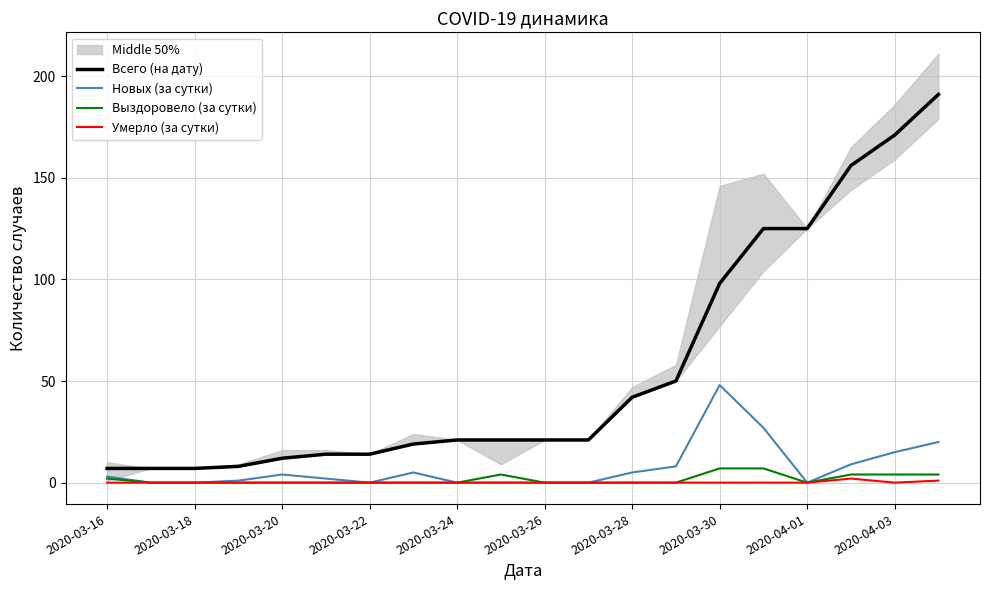

Does the chart have visible grid lines?

Yes